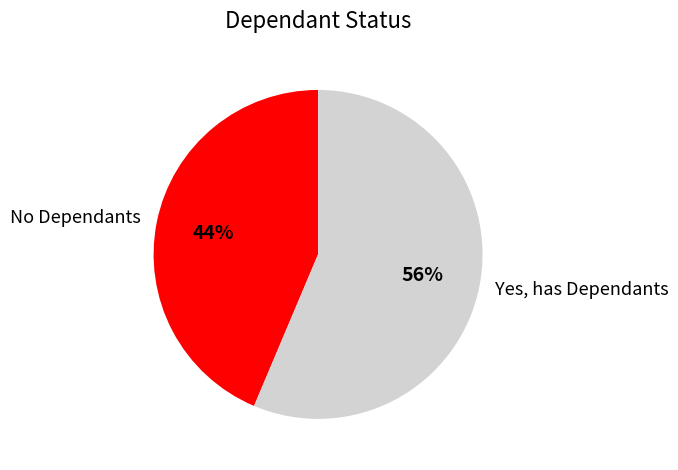

Is there any slice that represents more than half of the pie?

Yes